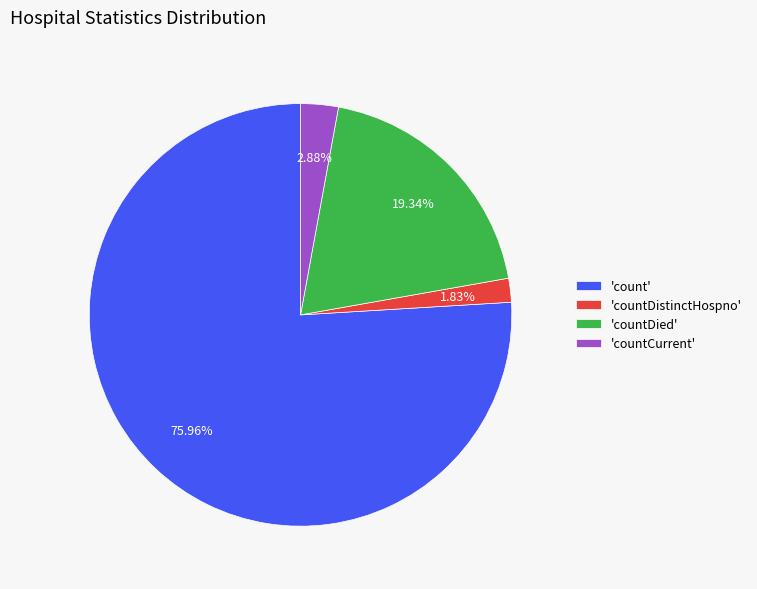

To the nearest percent, what is the difference between the largest and smallest slice percentages?

74%